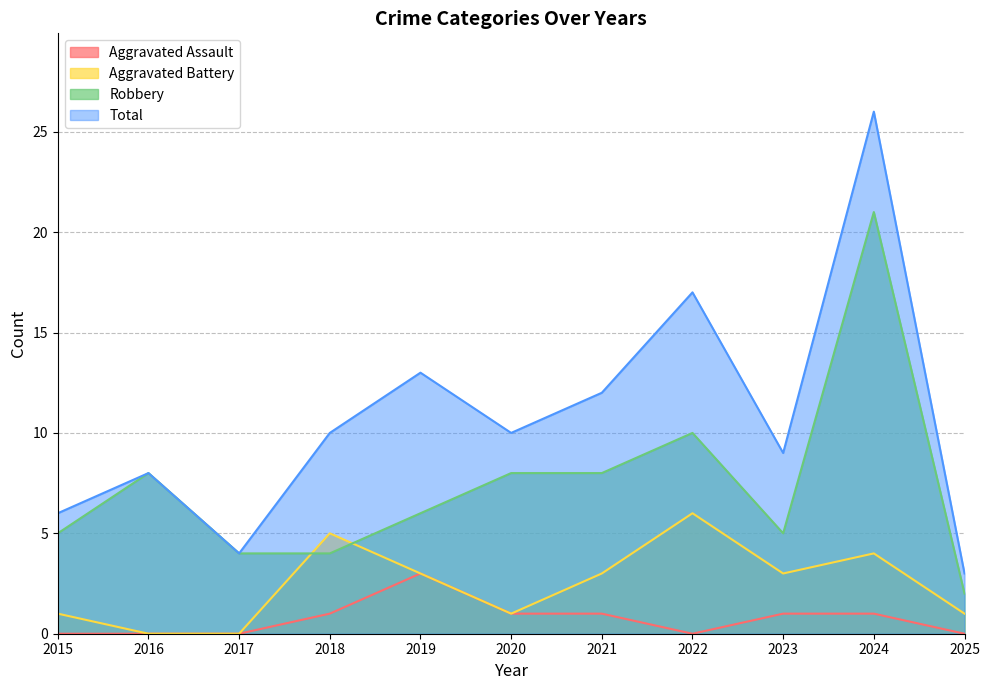

What is the sum of all Robbery values?

81